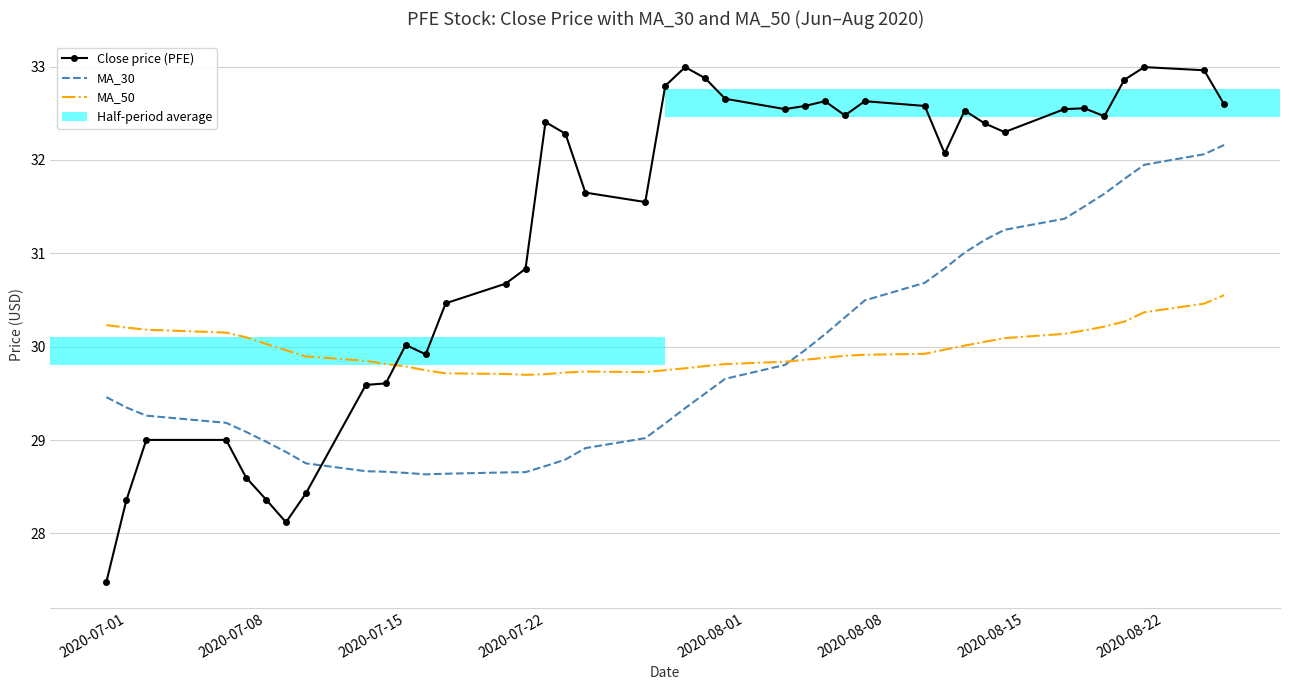

What is the sum of all MA_50 values?

1198.7